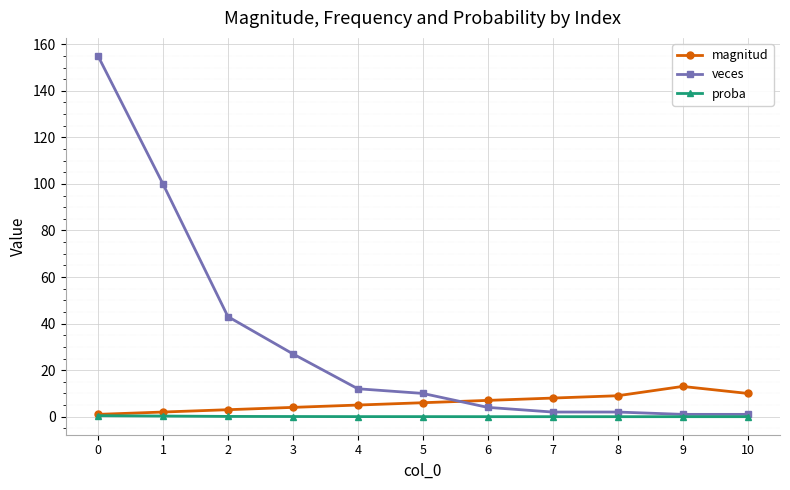

What is the minimum value for magnitud?

1.0